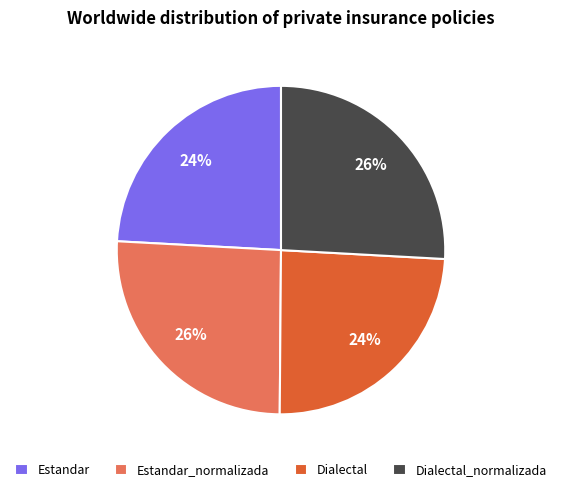

To the nearest percent, what is the difference between the largest and smallest slice percentages?

2%